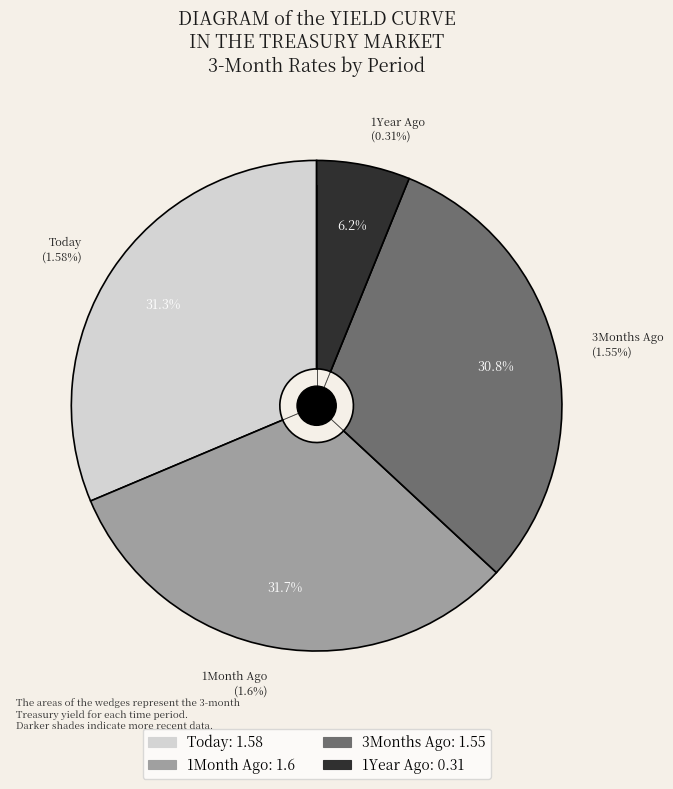

Does any single category account for the majority?

No